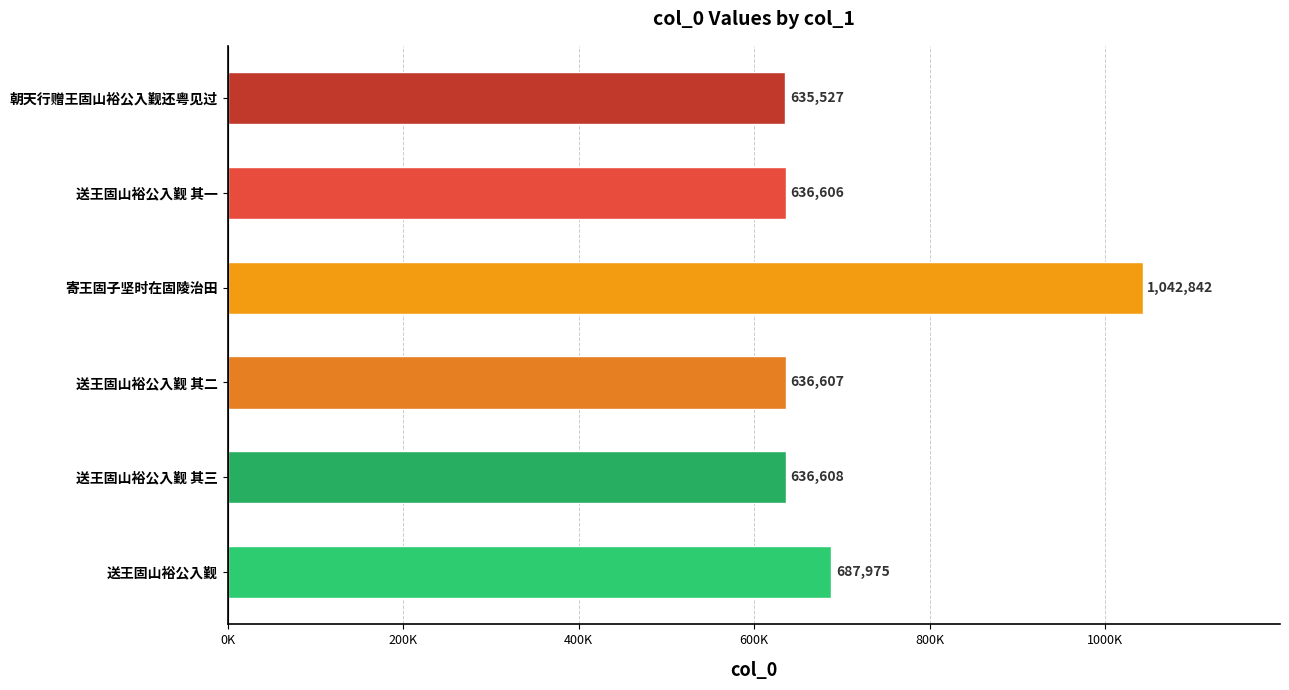

Where is the data nearest to the value 839184?

送王固山裕公入觐